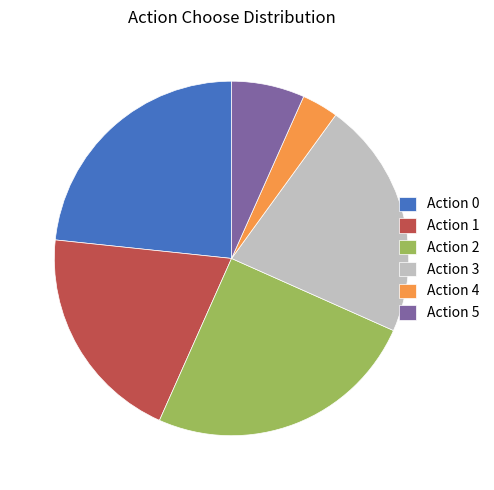

Do Action 3 and Action 1 together represent more than half of the pie?

No